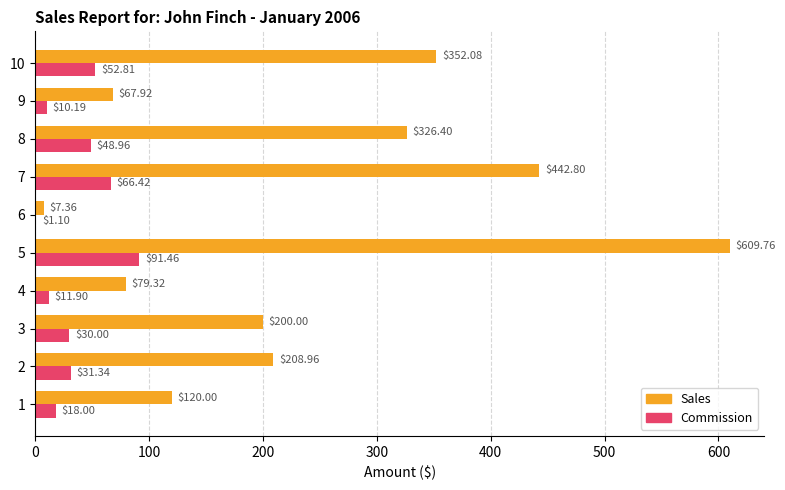

What is the average value of the Commission series?

36.2